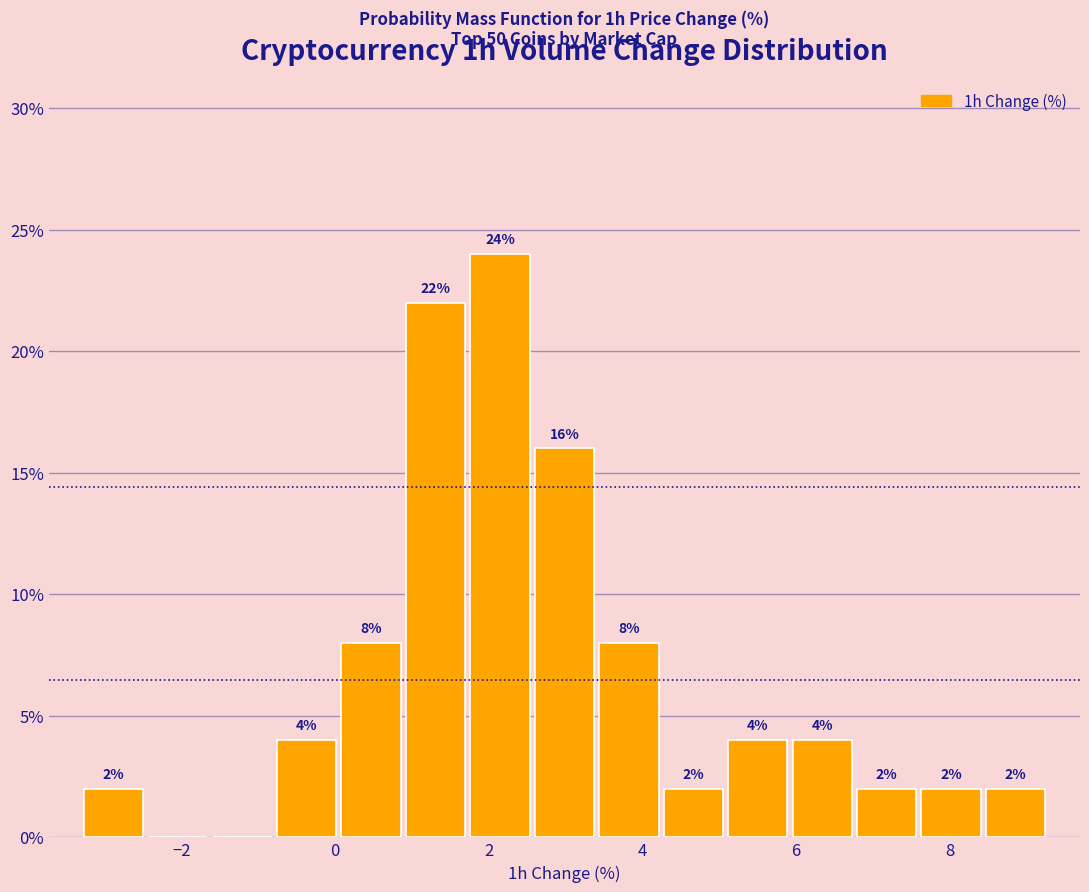

Which range on the x-axis has the tallest bar?

1.8 to 2.6